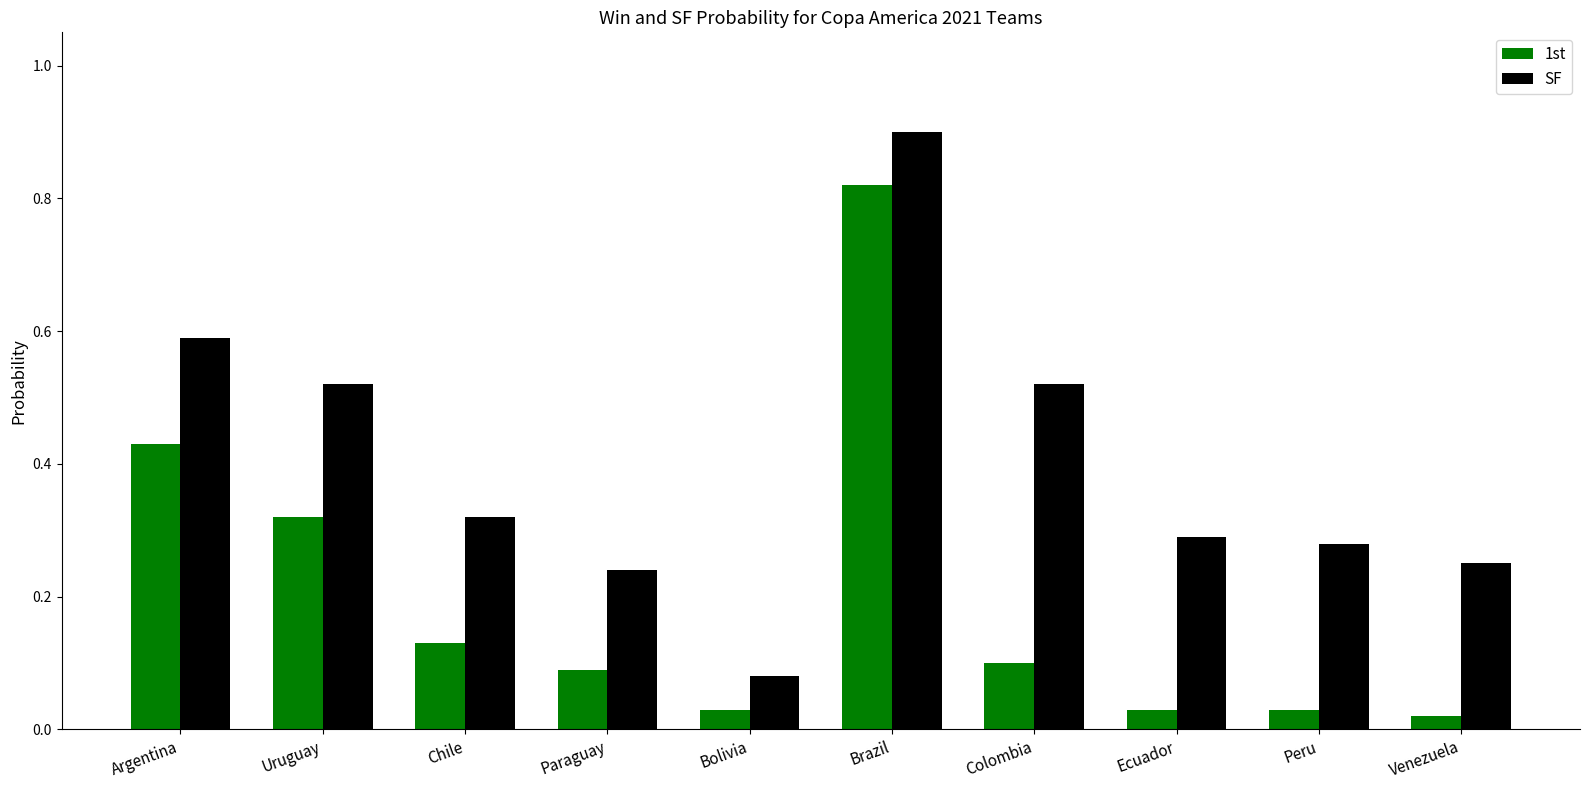

Is it true that SF equals 0.2 at Peru?

False